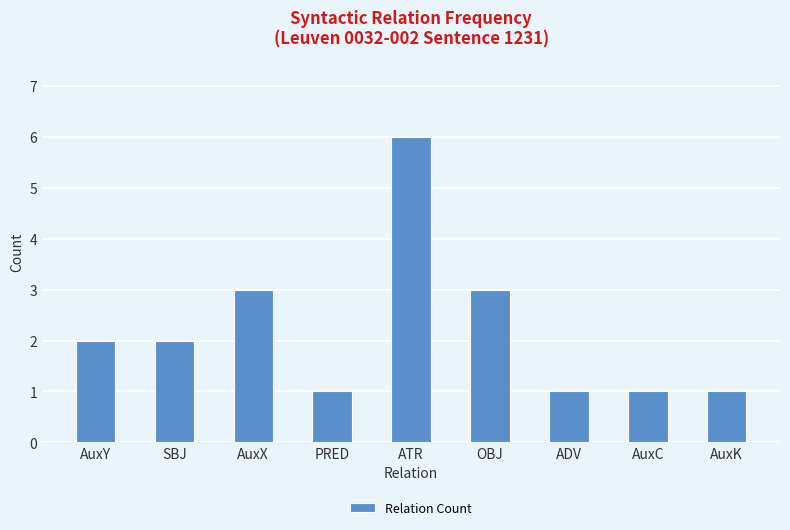

Reading left to right, list all the values displayed in this chart.

AuxY=2	SBJ=2	AuxX=3	PRED=1	ATR=6	OBJ=3	ADV=1	AuxC=1	AuxK=1